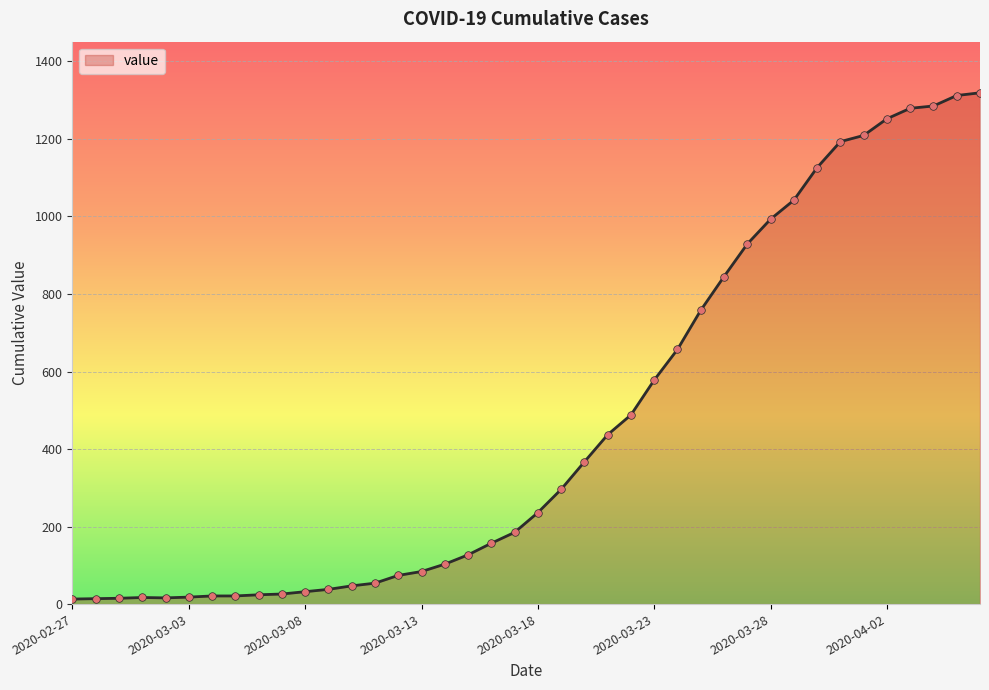

What is the difference between the maximum and minimum values?

1306